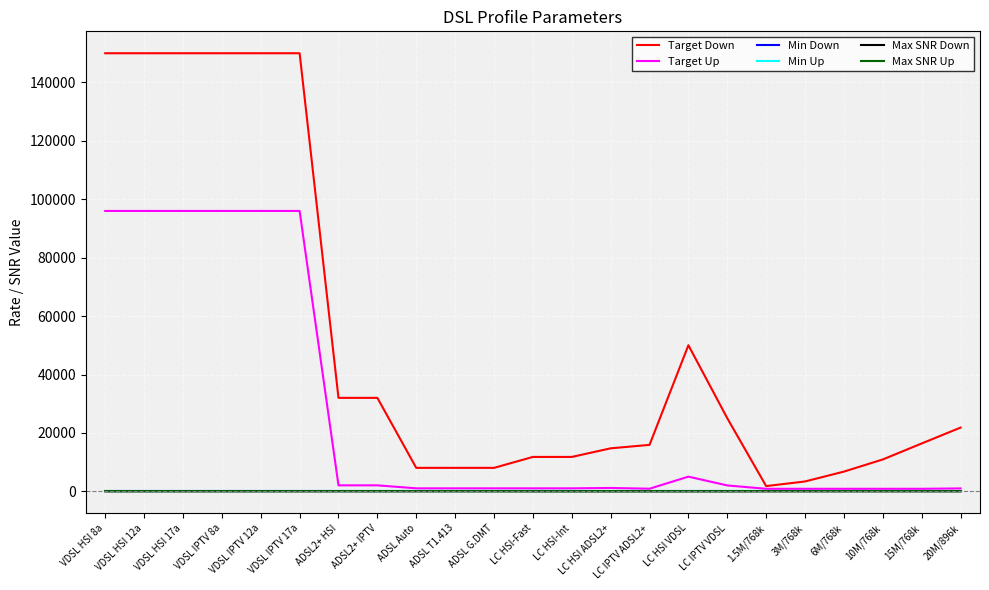

Does the chart display data point markers on the line(s)?

No